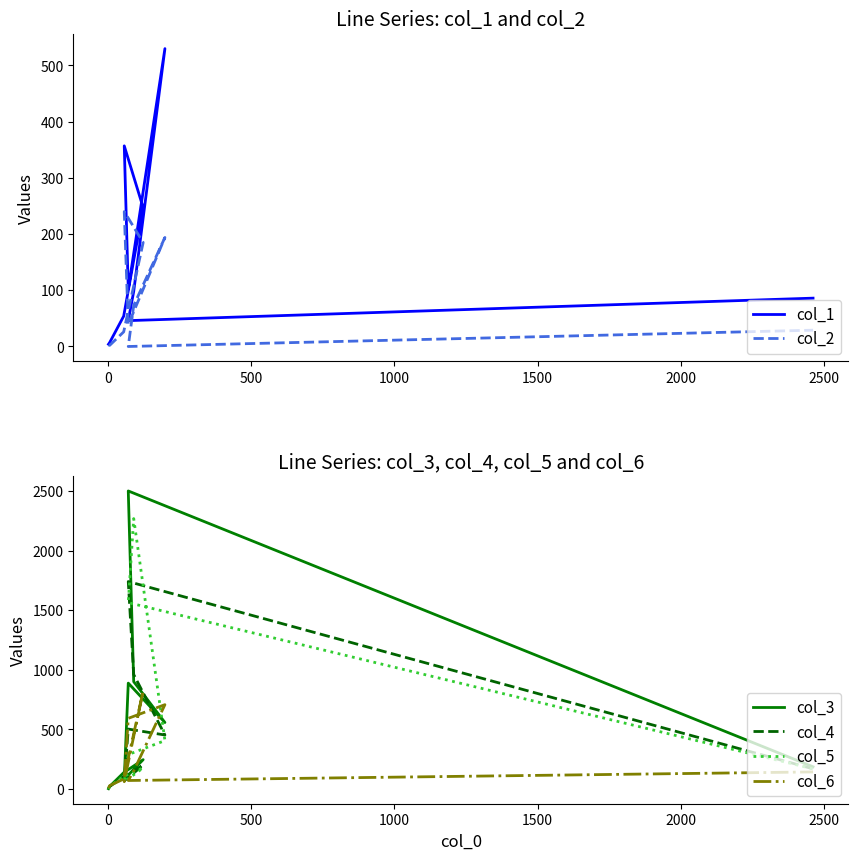

What are all the series names shown in the legend?

col_1, col_2, col_3, col_4, col_5, col_6